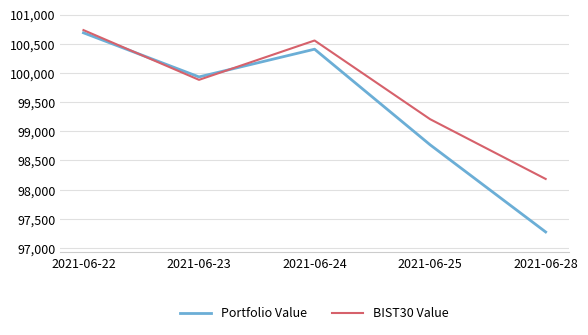

What is the total value across all series at 2021-06-25?

197976.2